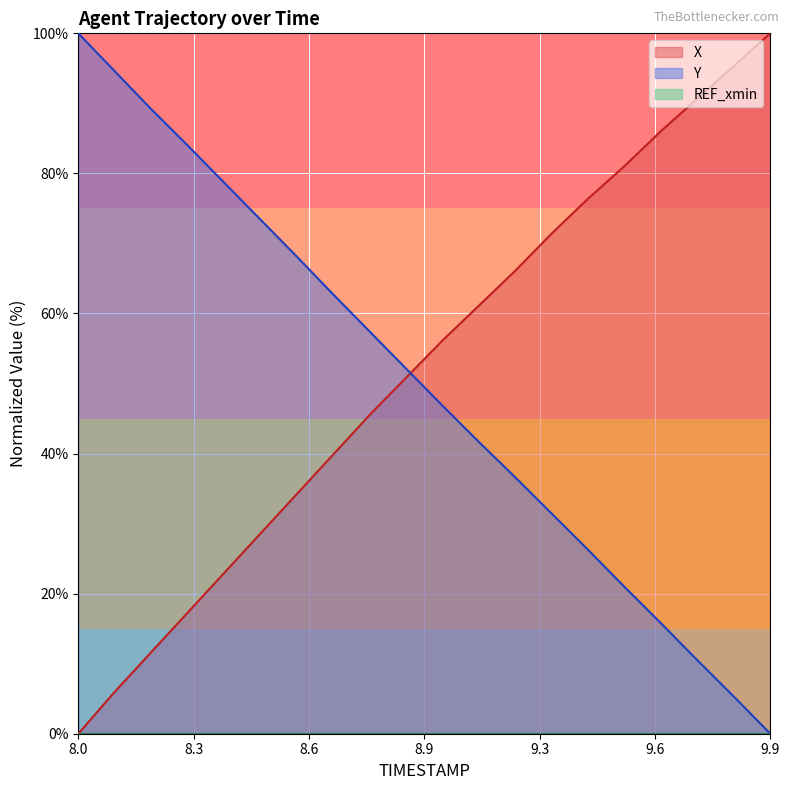

How many times do X and Y cross each other?

1